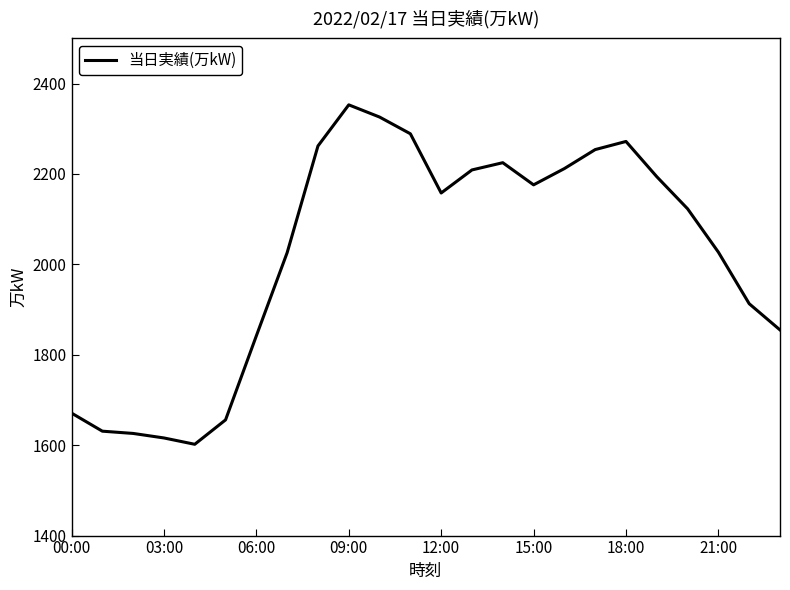

What is the difference between the maximum and minimum values?

751